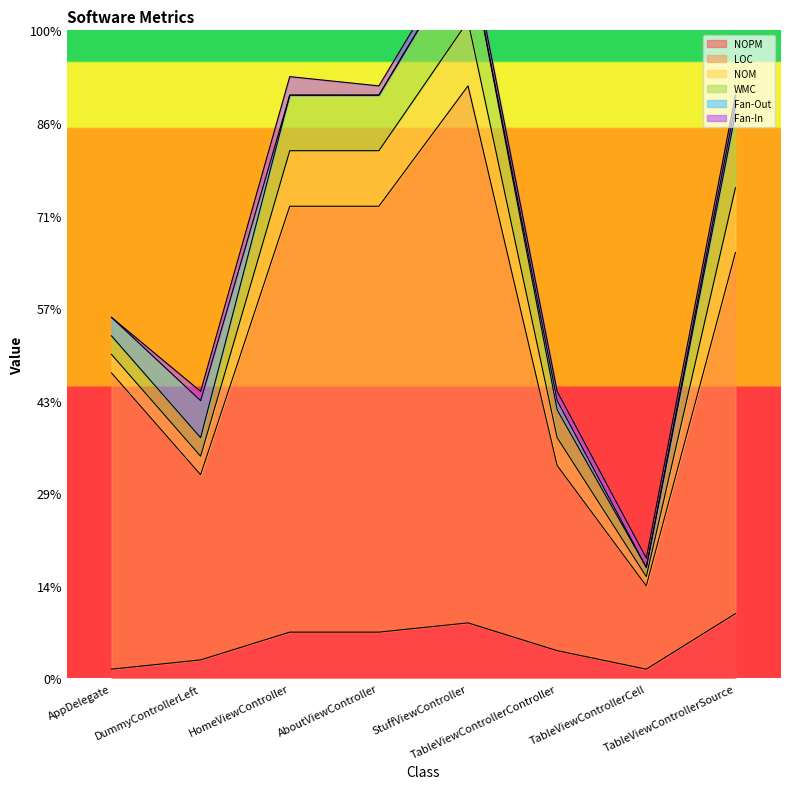

How many values in the NOPM series are below 5?

4